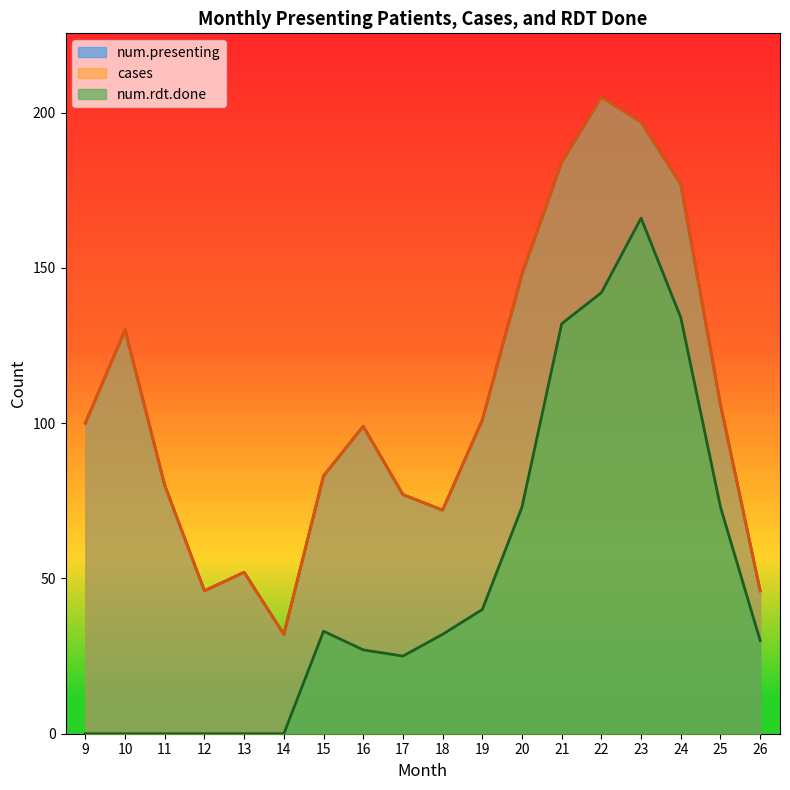

What is the value of the cases point at the 7th from the left?

83